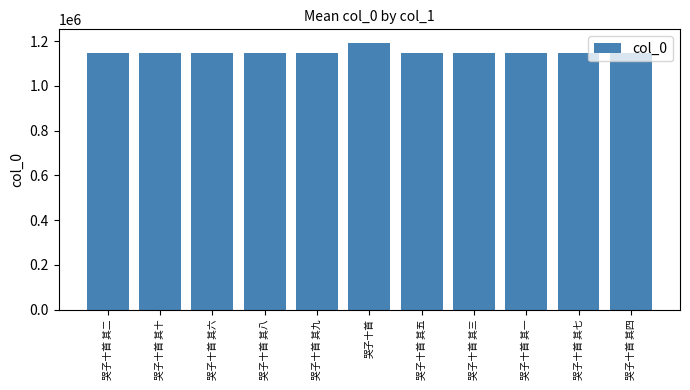

The value at 哭子十首 其五 is 1149145. True or false?

True